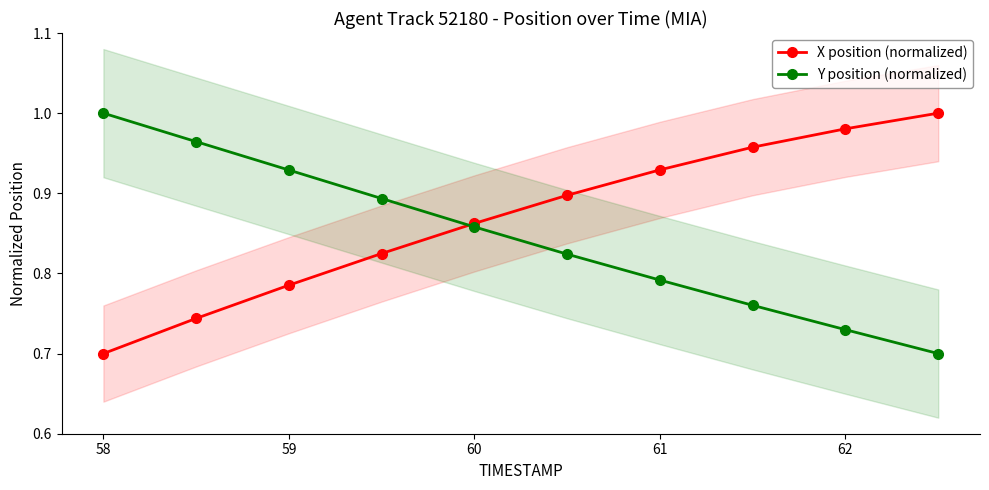

What is the difference between the maximum and minimum values in the Y position (normalized) series?

0.3